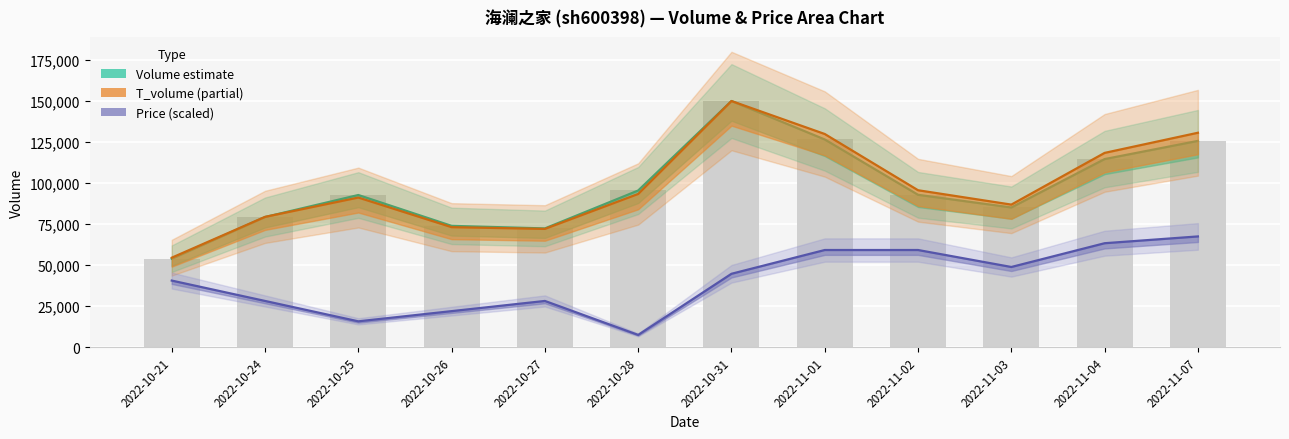

At how many categories does at least one series exceed 55076?

11